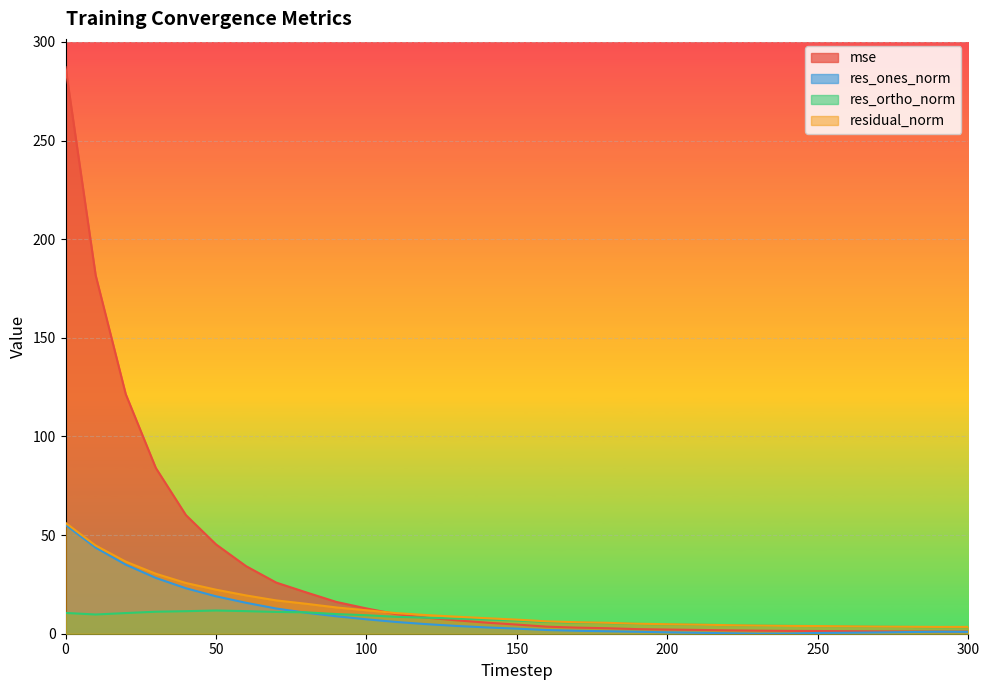

What is the difference between the maximum and minimum values in the residual_norm series?

52.8